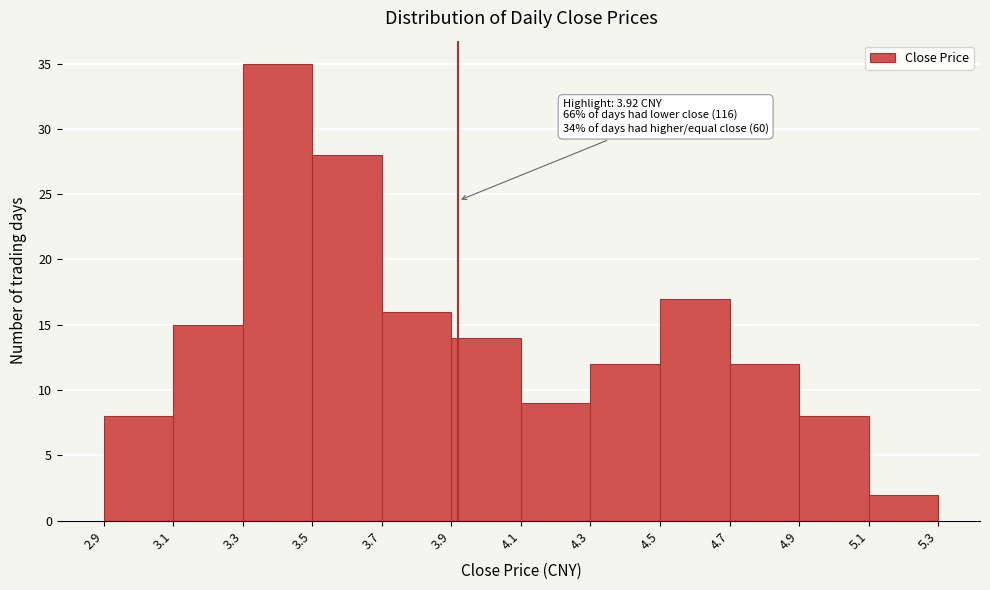

Over which range of the x-axis is the bar tallest?

3.3 to 3.5